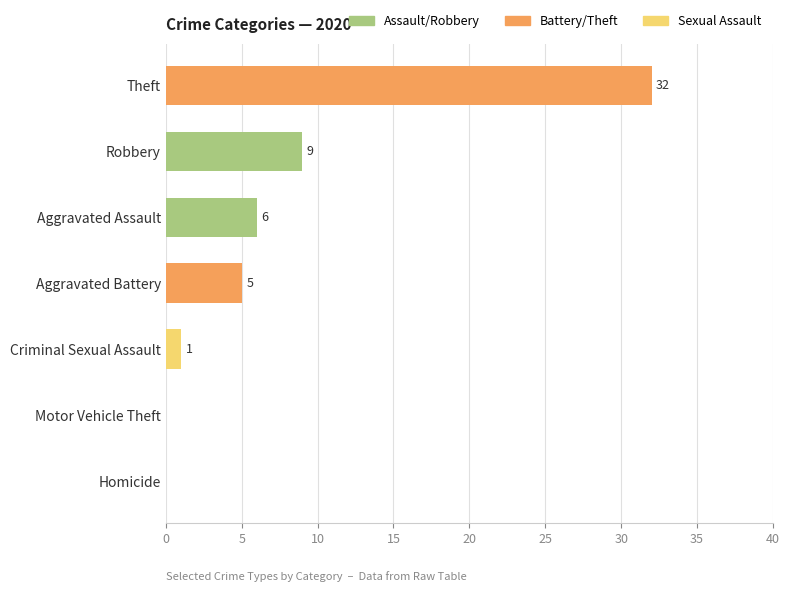

What is the average value?

8